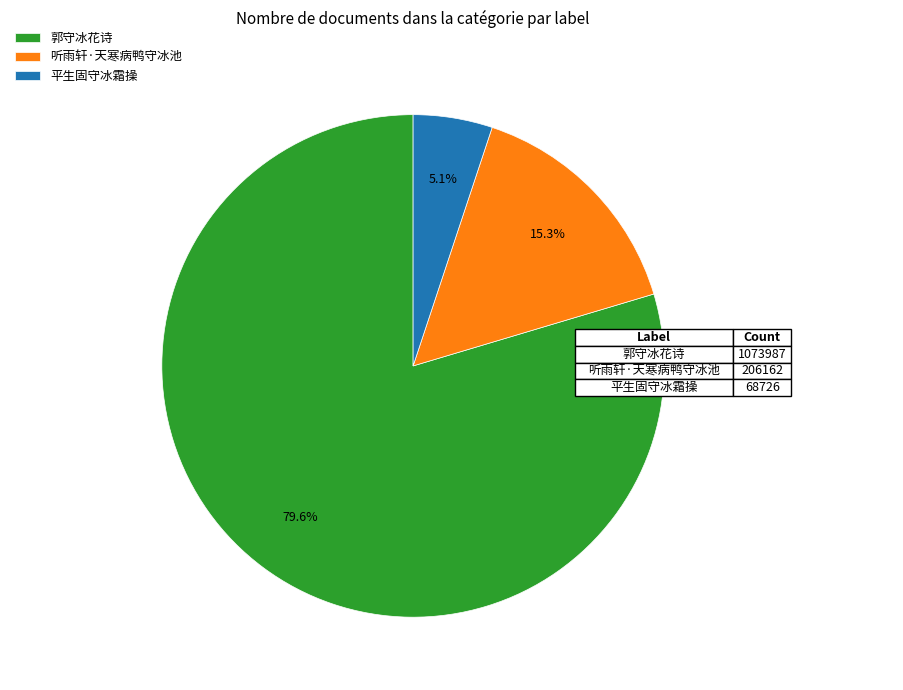

Is 平生固守冰霜操 the majority of the pie?

No